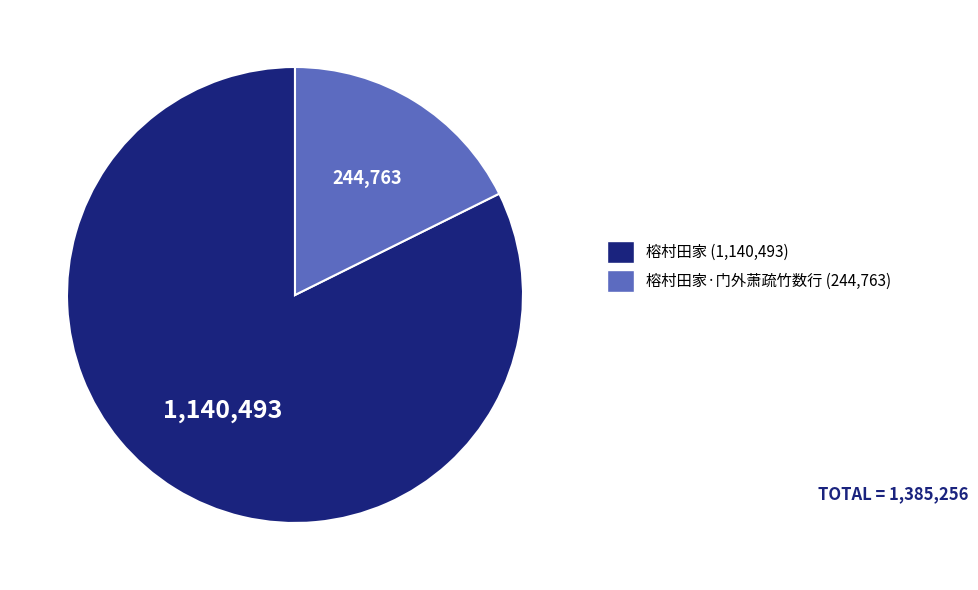

Is there a majority slice in this chart?

Yes